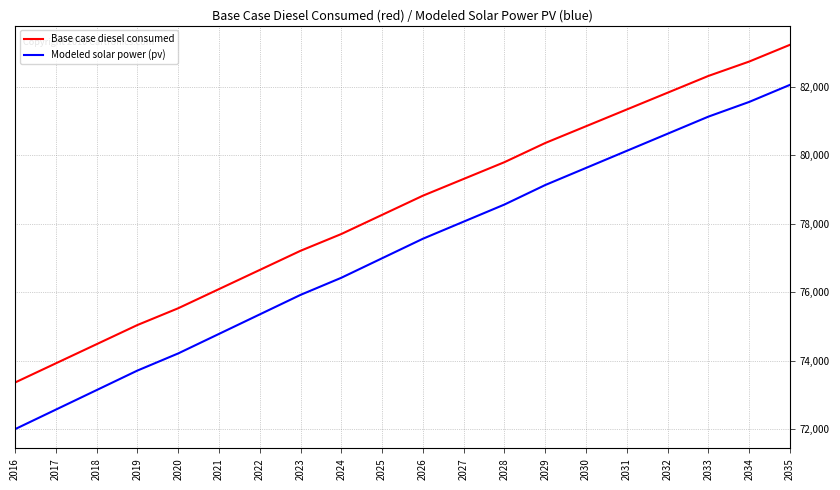

What is the approximate value of Base case diesel consumed at 2034?

82737.3